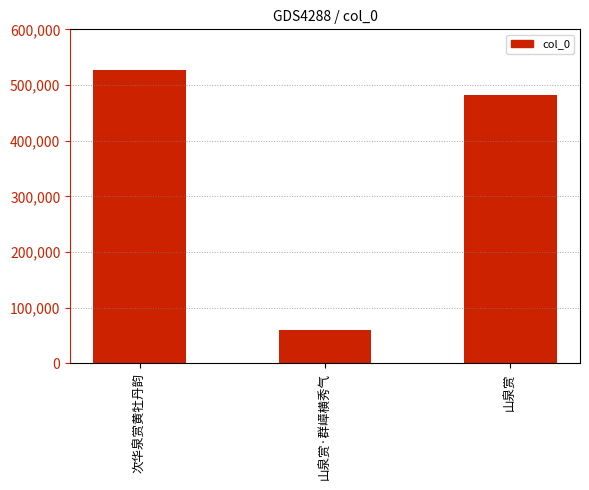

What is the ratio of the value at 山泉赏 to the value at 山泉赏·群嶂横秀气?

7.9